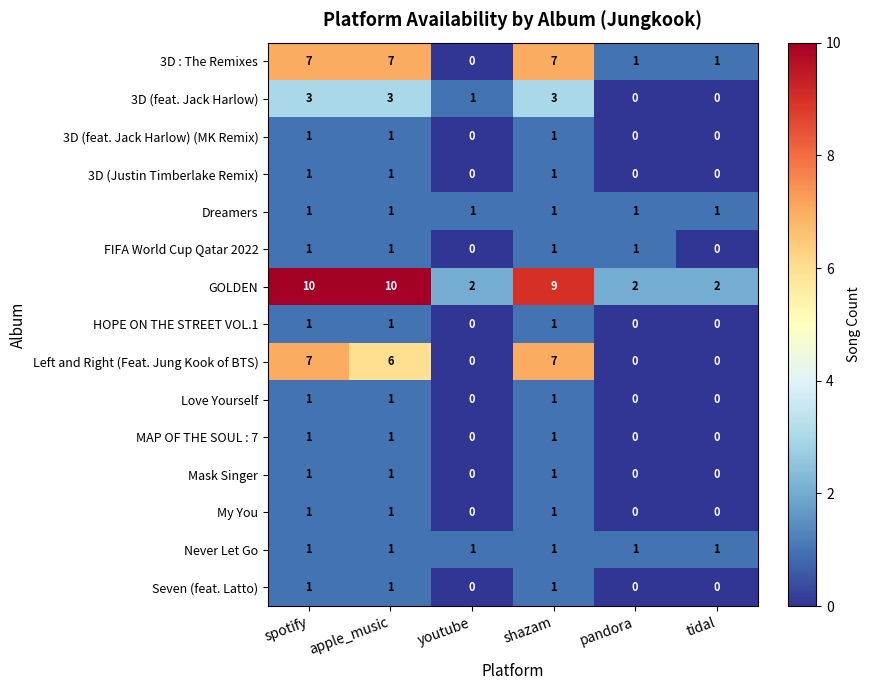

True or false: Never Let Go has a value of 2 at spotify.

False